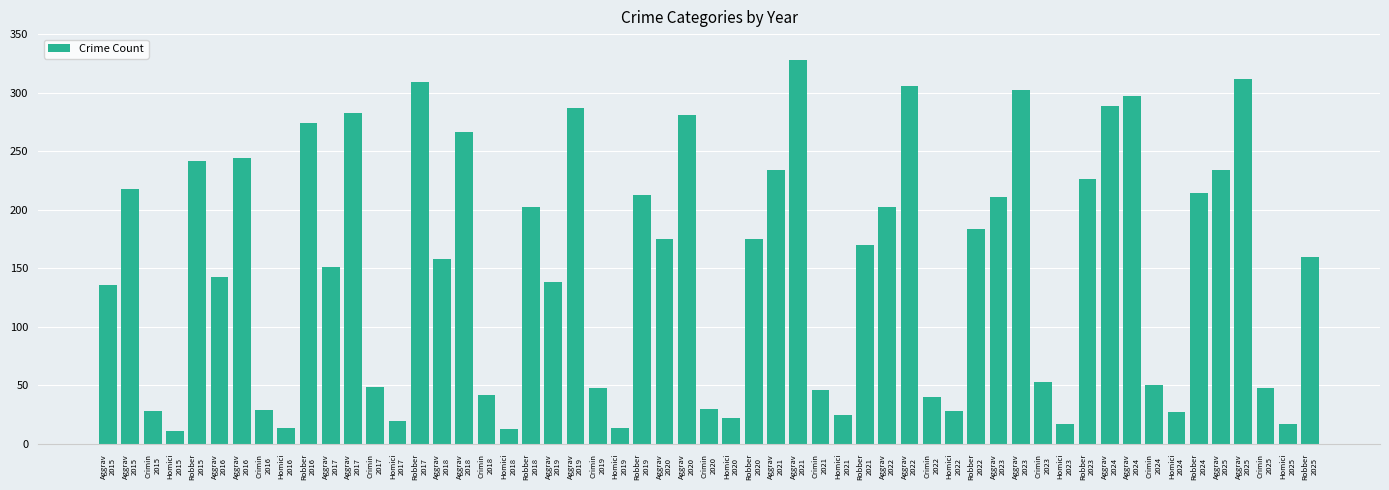

Count the number of data series in this chart.

1